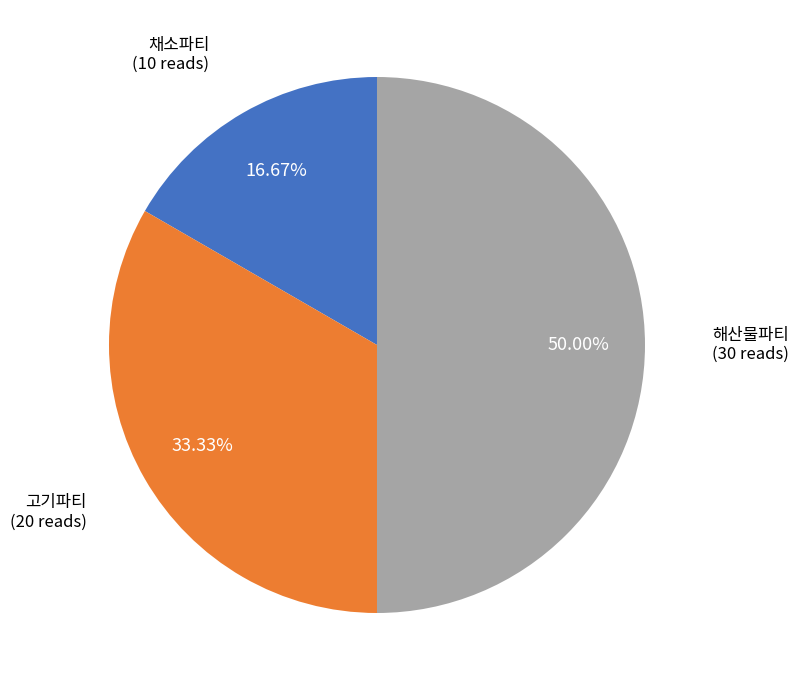

What percentage do 고기파티 and 채소파티 together represent?

50.0%